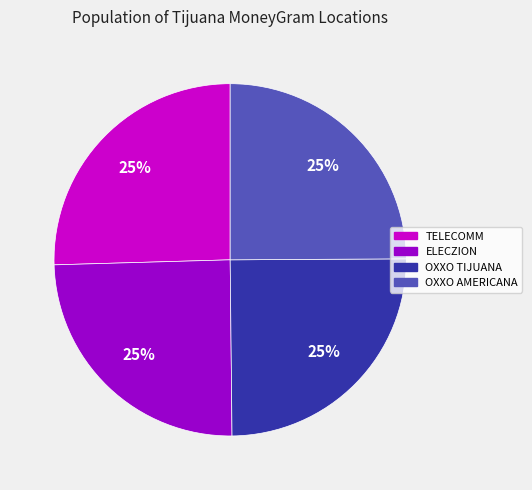

How many slices are in this pie chart?

4